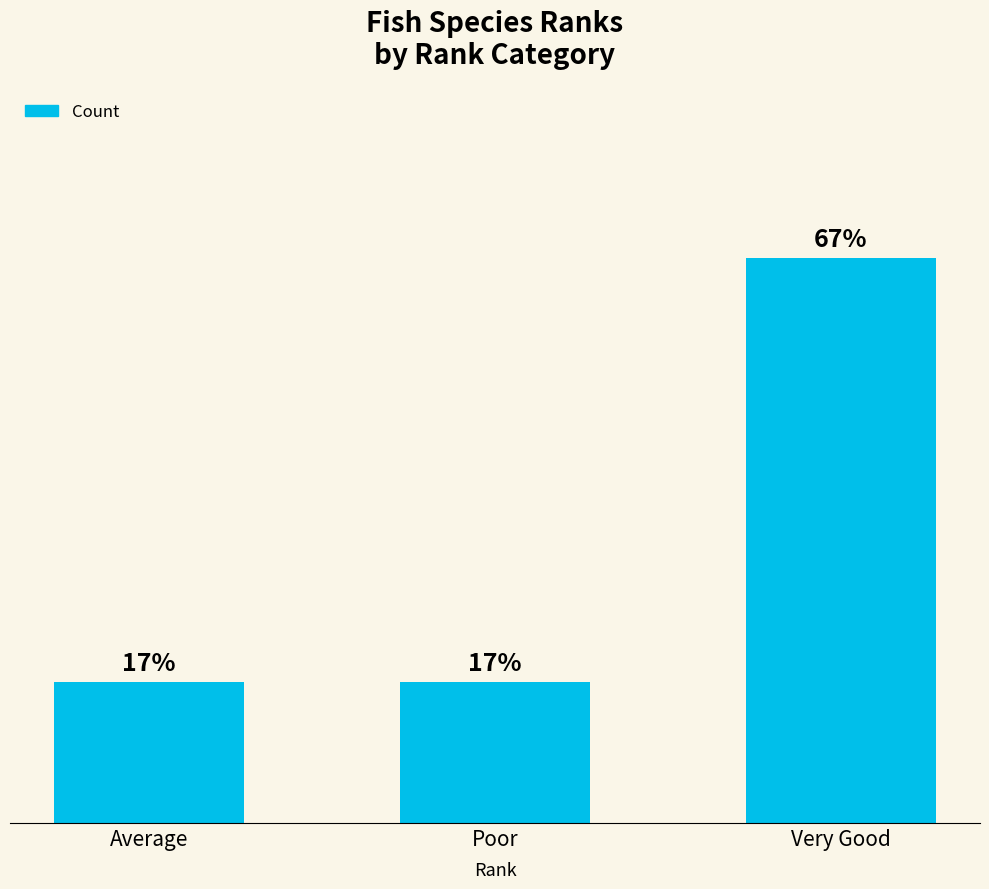

What is the label of the 1st bar from the right?

Very Good